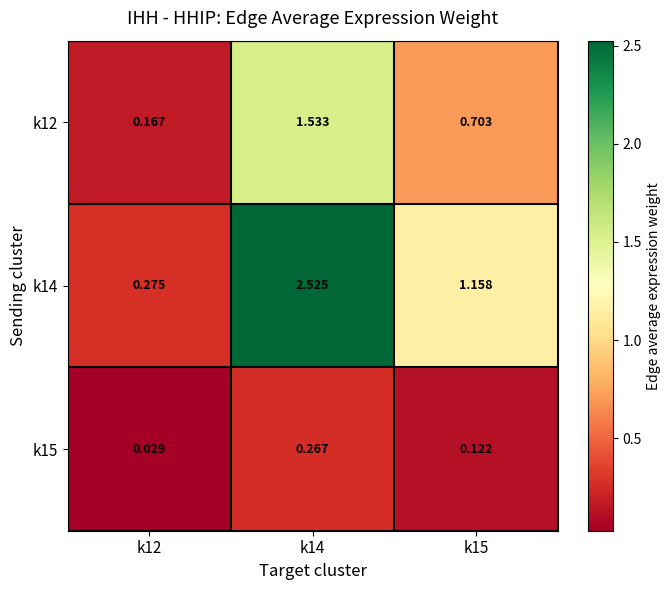

How many distinct data groups are displayed?

3